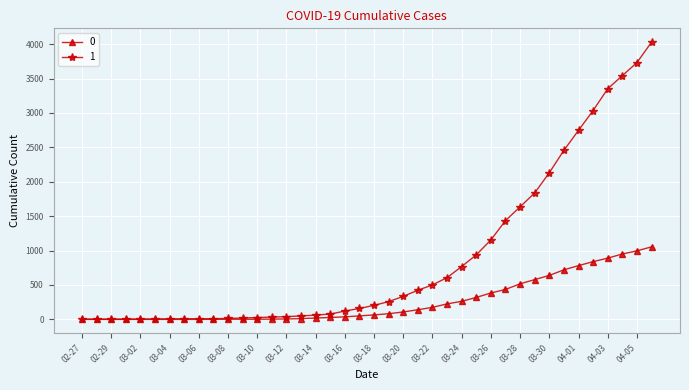

At which category is the sum across all series the highest?

2020-04-06